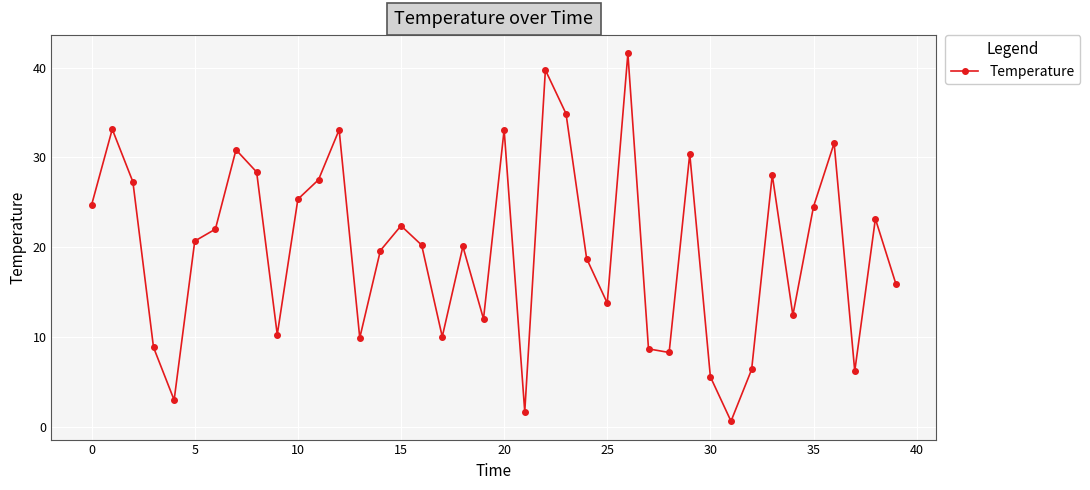

What is the value of the 35th point from the left?

12.4